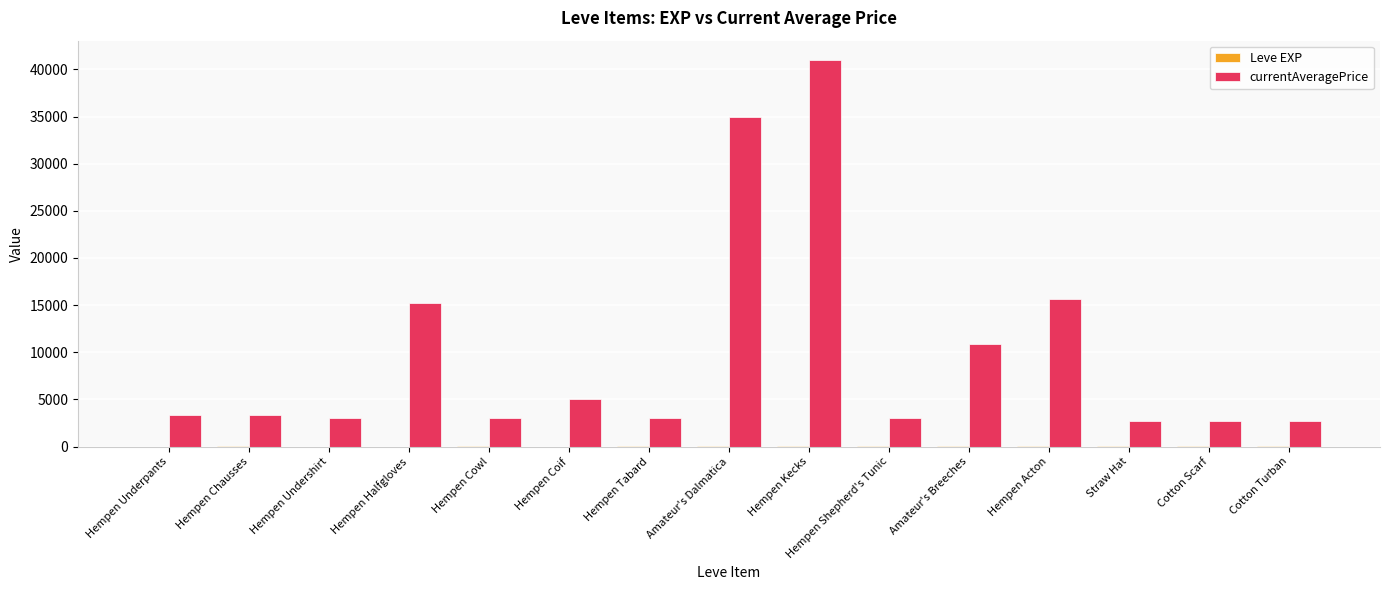

Which series has the largest total across all categories?

currentAveragePrice